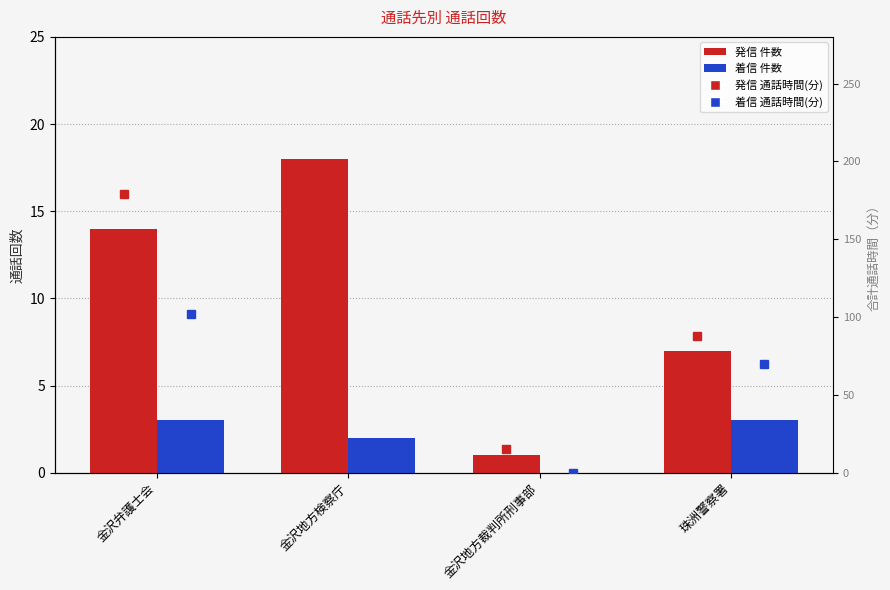

Which category has the highest value in the 発信 series?

金沢地方検察庁